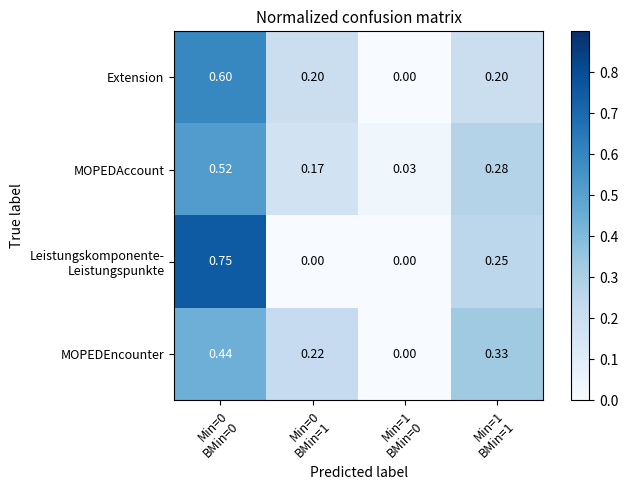

Count the number of categories in the chart.

4